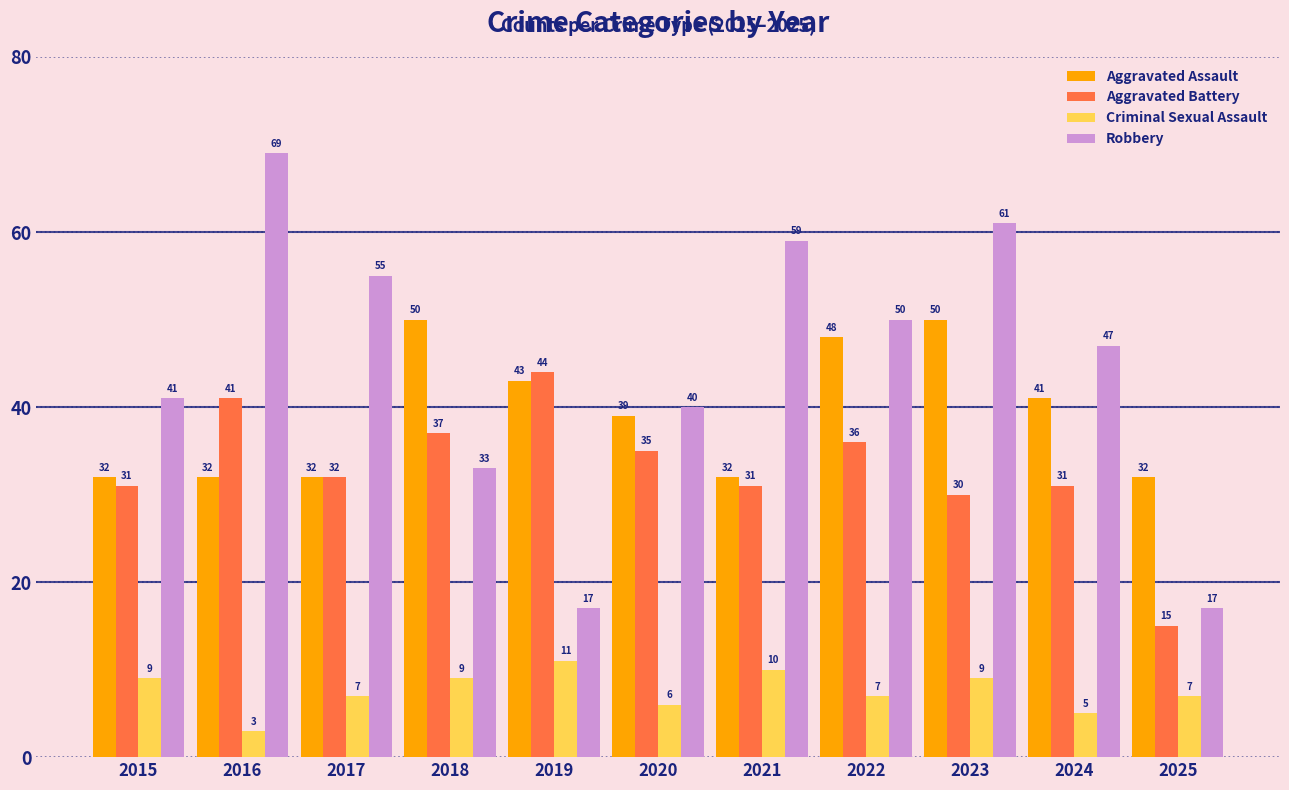

What is the difference between the Aggravated Assault values at 2018 and 2020?

11